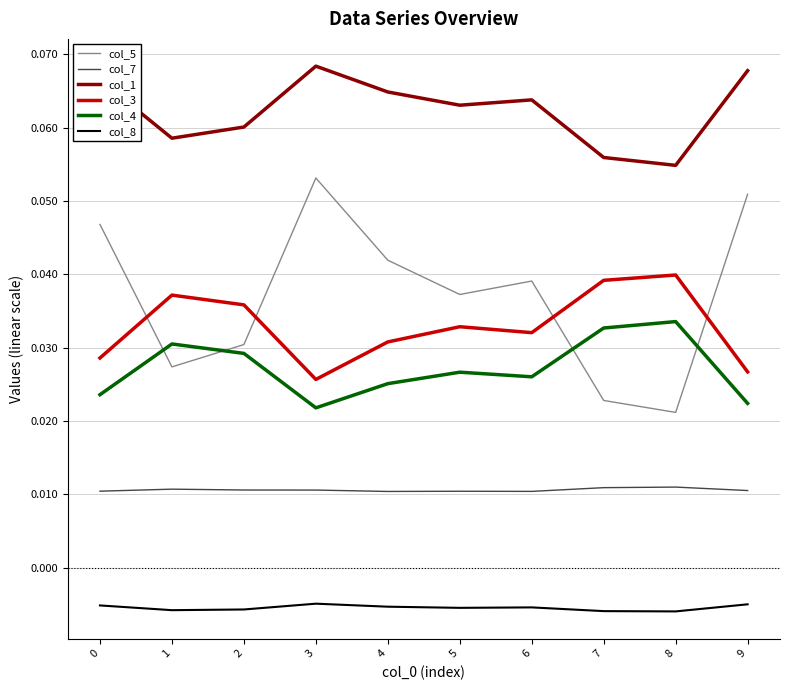

Between 1 and 3, which series saw the biggest shift?

col_5